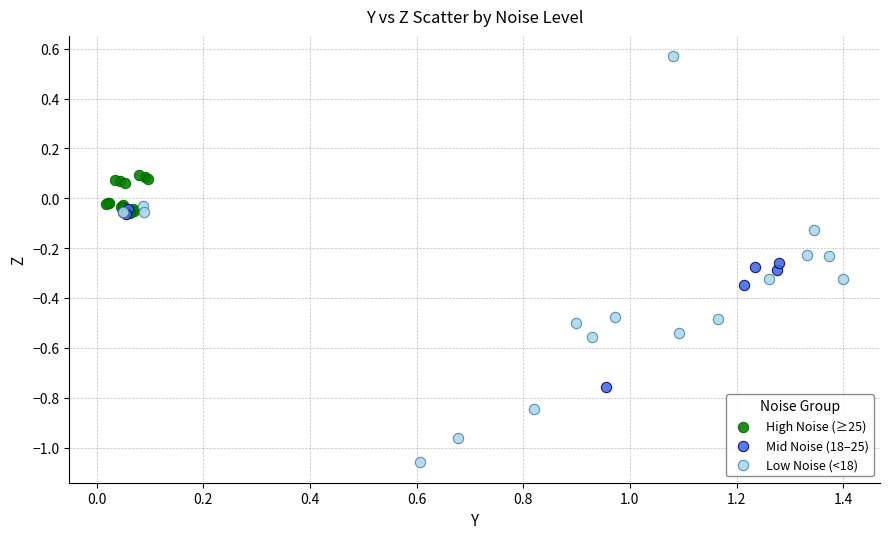

Which series reaches the maximum Y coordinate?

Low Noise (<18)